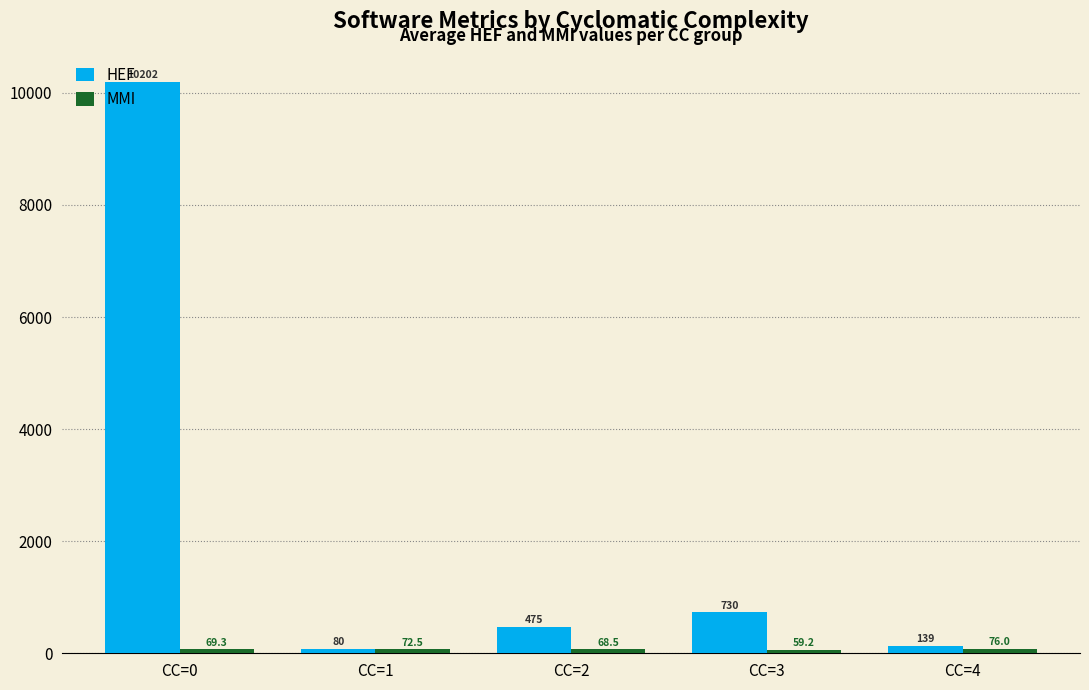

List the labels in order of HEF value, smallest first.

CC=1, CC=4, CC=2, CC=3, CC=0